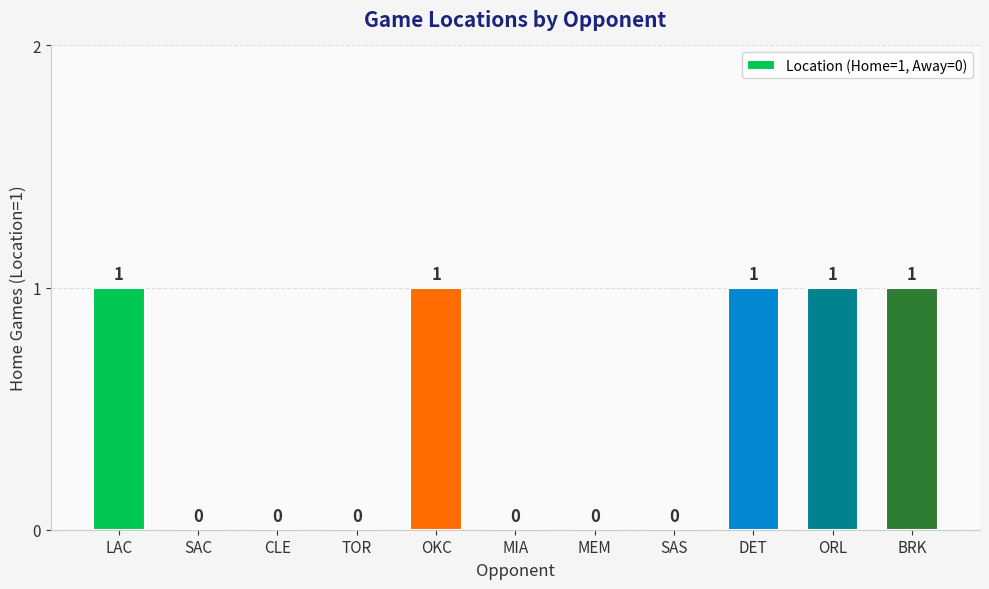

How many values are between 0 and 1?

11